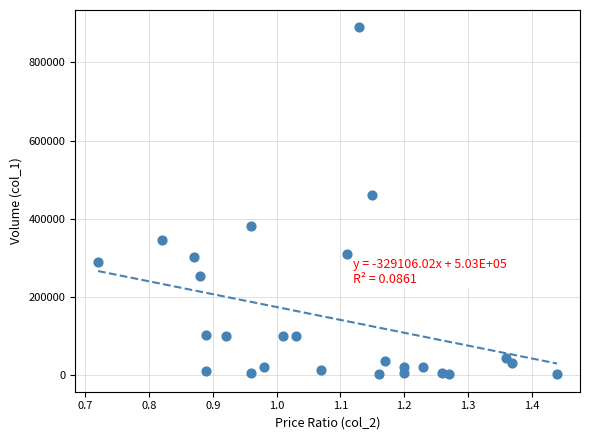

What is the range of Y values (max minus min)?

889000